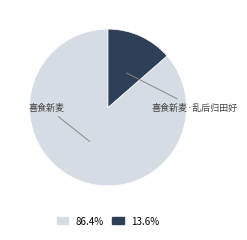

Is there any slice that represents more than half of the pie?

Yes